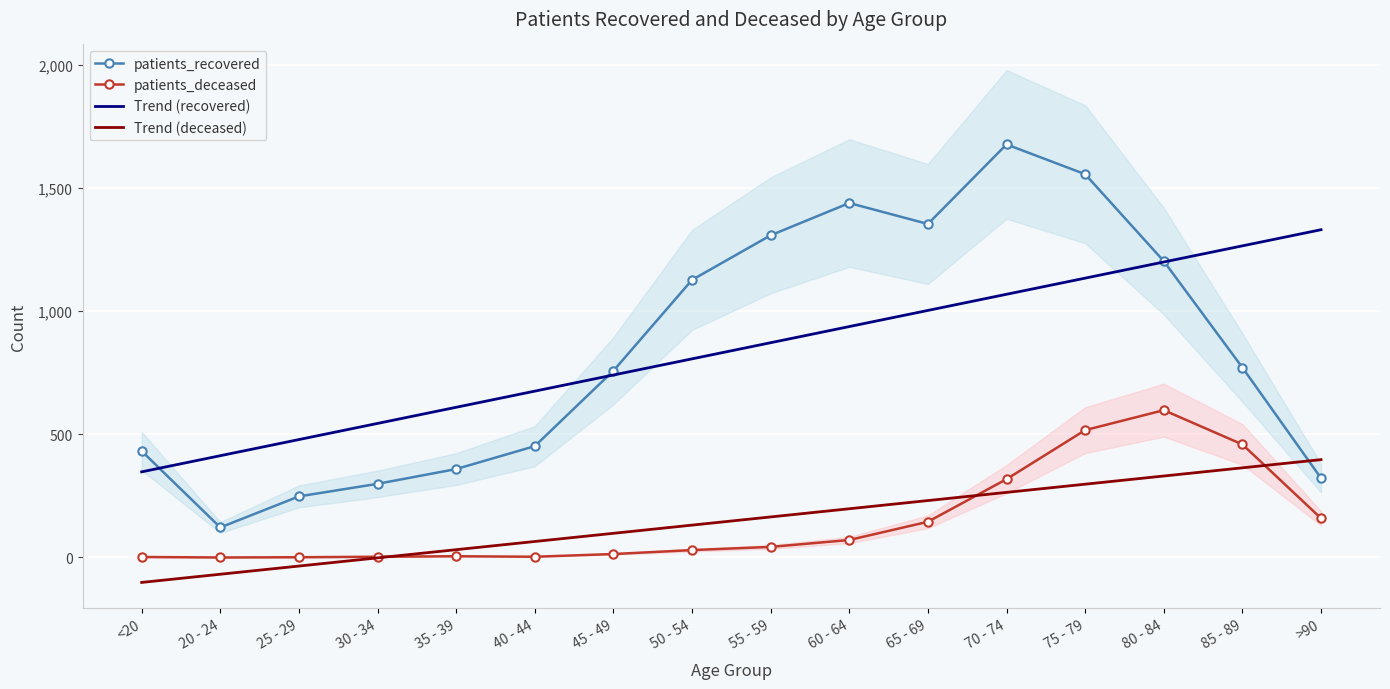

What position from the left is 50 - 54?

8